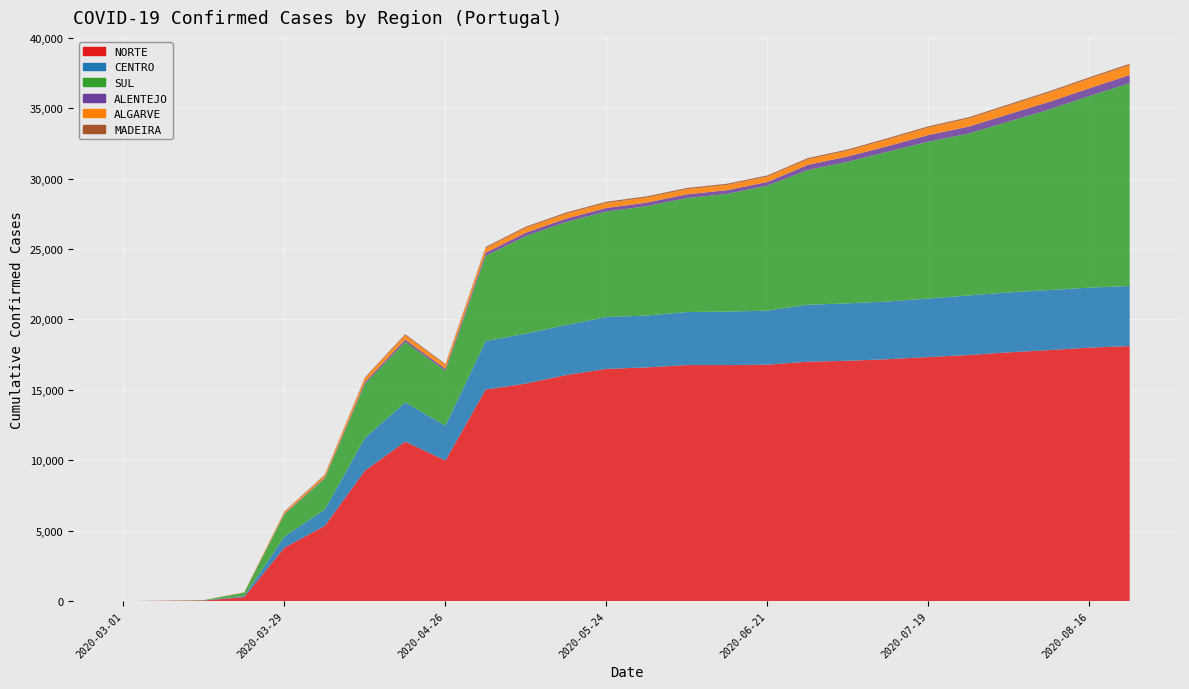

Reading right to left, what are all the values shown in this chart?

NORTE: 2020-08-23=18109	2020-08-16=18001	2020-08-09=17823	2020-08-02=17664	2020-07-26=17476	2020-07-19=17329	2020-07-12=17179	2020-07-05=17066	2020-06-28=17001	2020-06-21=16789	2020-06-14=16760	2020-06-07=16760	2020-05-31=16596	2020-05-24=16488	2020-05-17=16053	2020-05-10=15450	2020-05-03=15021	2020-04-26=9984	2020-04-19=11324	2020-04-12=9264	2020-04-05=5338	2020-03-29=3801	2020-03-22=289	2020-03-15=44	2020-03-08=22	2020-03-01=0
CENTRO: 2020-08-23=4267	2020-08-16=4255	2020-08-09=4267	2020-08-02=4255	2020-07-26=4232	2020-07-19=4157	2020-07-12=4094	2020-07-05=4080	2020-06-28=4042	2020-06-21=3837	2020-06-14=3799	2020-06-07=3765	2020-05-31=3683	2020-05-24=3683	2020-05-17=3553	2020-05-10=3545	2020-05-03=3447	2020-04-26=2477	2020-04-19=2778	2020-04-12=2327	2020-04-05=1161	2020-03-29=784	2020-03-22=74	2020-03-15=5	2020-03-08=1	2020-03-01=0
SUL: 2020-08-23=14407	2020-08-16=13608	2020-08-09=12818	2020-08-02=12137	2020-07-26=11493	2020-07-19=11142	2020-07-12=10643	2020-07-05=10055	2020-06-28=9567	2020-06-21=8878	2020-06-14=8361	2020-06-07=8097	2020-05-31=7767	2020-05-24=7494	2020-05-17=7316	2020-05-10=6935	2020-05-03=6047	2020-04-26=3896	2020-04-19=4302	2020-04-12=3834	2020-04-05=2207	2020-03-29=1577	2020-03-22=243	2020-03-15=23	2020-03-08=6	2020-03-01=0
ALENTEJO: 2020-08-23=572	2020-08-16=551	2020-08-09=539	2020-08-02=520	2020-07-26=491	2020-07-19=467	2020-07-12=397	2020-07-05=374	2020-06-28=362	2020-06-21=256	2020-06-14=259	2020-06-07=259	2020-05-31=251	2020-05-24=250	2020-05-17=238	2020-05-10=232	2020-05-03=218	2020-04-26=140	2020-04-19=158	2020-04-12=130	2020-04-05=59	2020-03-29=45	2020-03-22=2	2020-03-15=0	2020-03-08=0	2020-03-01=0
ALGARVE: 2020-08-23=704	2020-08-16=688	2020-08-09=663	2020-08-02=615	2020-07-26=574	2020-07-19=529	2020-07-12=480	2020-07-05=413	2020-06-28=395	2020-06-21=380	2020-06-14=370	2020-06-07=367	2020-05-31=356	2020-05-24=357	2020-05-17=348	2020-05-10=342	2020-05-03=331	2020-04-26=284	2020-04-19=305	2020-04-12=279	2020-04-05=164	2020-03-29=116	2020-03-22=21	2020-03-15=5	2020-03-08=1	2020-03-01=0
MADEIRA: 2020-08-23=97	2020-08-16=95	2020-08-09=93	2020-08-02=93	2020-07-26=93	2020-07-19=92	2020-07-12=91	2020-07-05=90	2020-06-28=90	2020-06-21=90	2020-06-14=90	2020-06-07=90	2020-05-31=90	2020-05-24=90	2020-05-17=90	2020-05-10=90	2020-05-03=86	2020-04-26=59	2020-04-19=85	2020-04-12=59	2020-04-05=48	2020-03-29=44	2020-03-22=1	2020-03-15=0	2020-03-08=0	2020-03-01=0